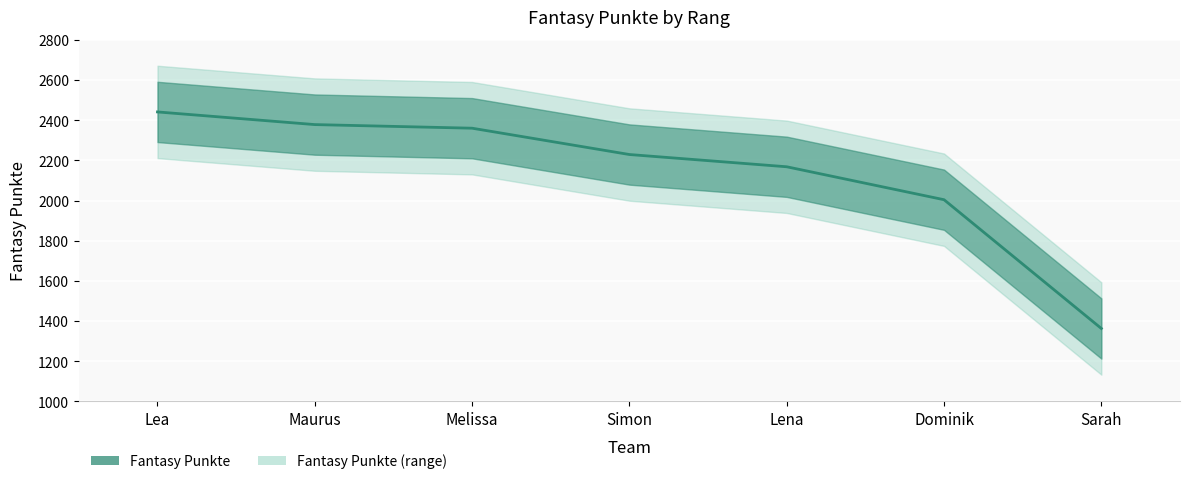

What is the sum of the values at Sarah and Melissa?

3723